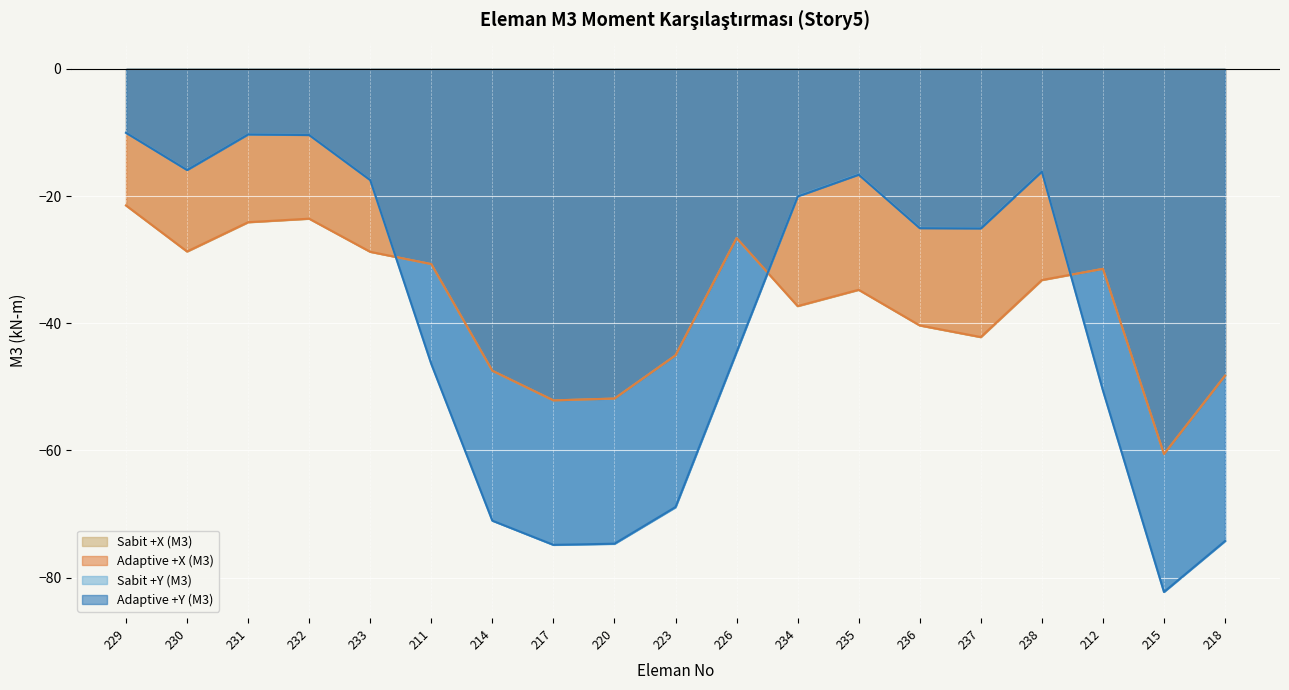

What are all the series names shown in the legend?

Sabit +X (M3), Adaptive +X (M3), Sabit +Y (M3), Adaptive +Y (M3)